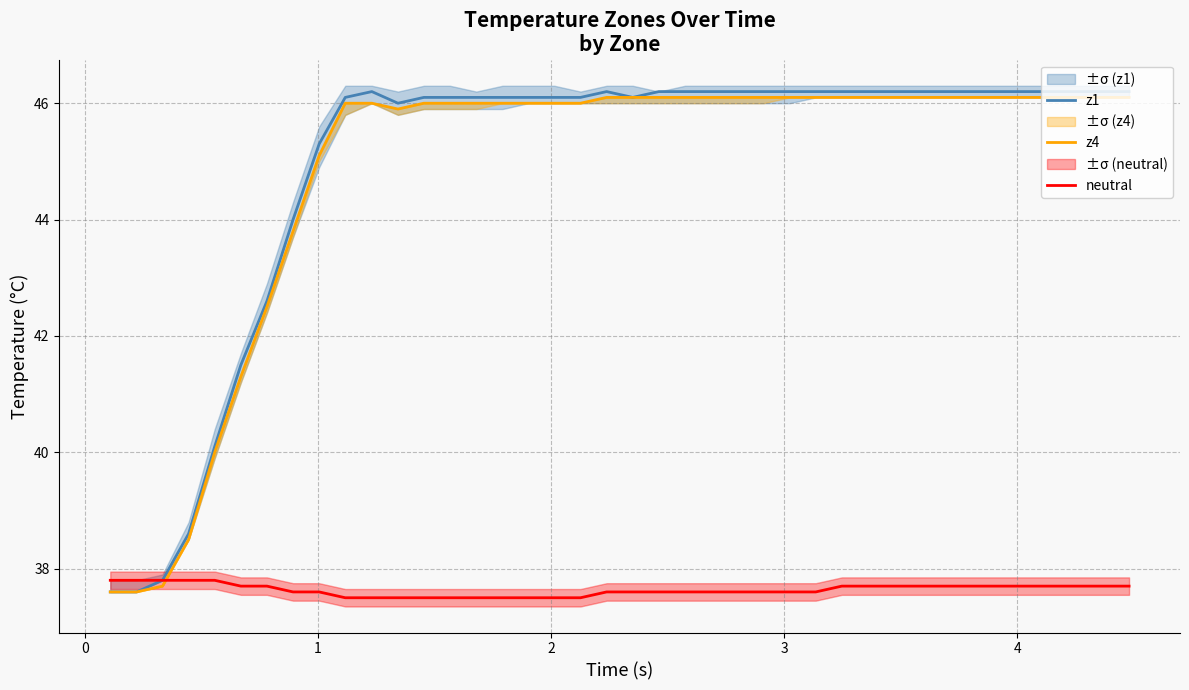

What is the minimum value for neutral?

37.5